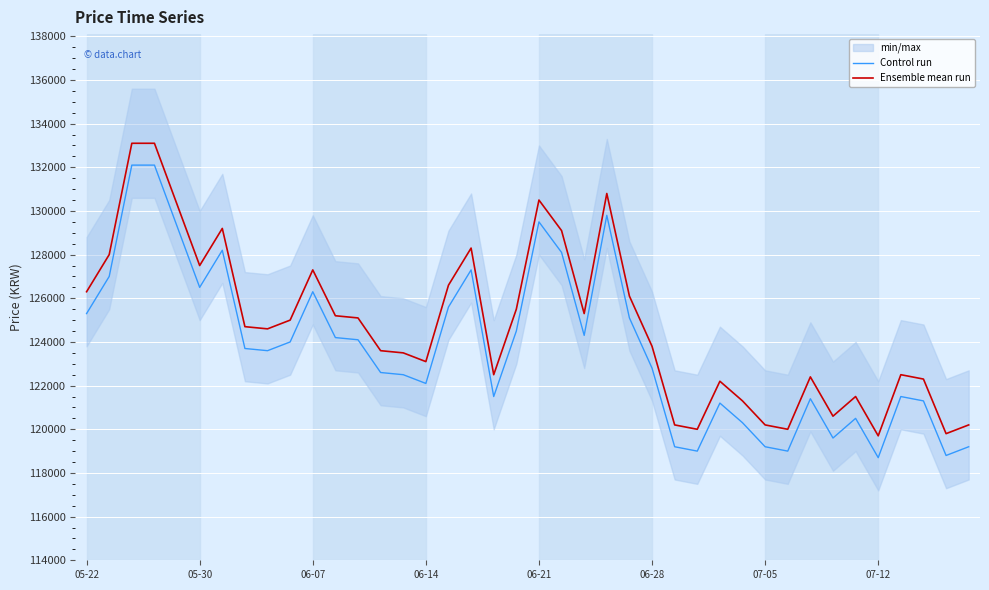

The value of Control run at 06-21 is 88967. True or false?

False